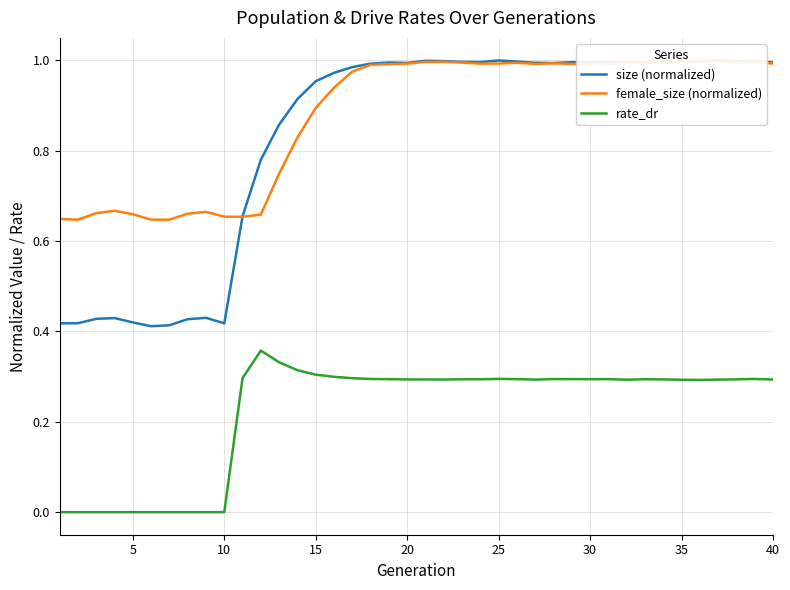

What are all the series names shown in the legend?

size (normalized), female_size (normalized), rate_dr